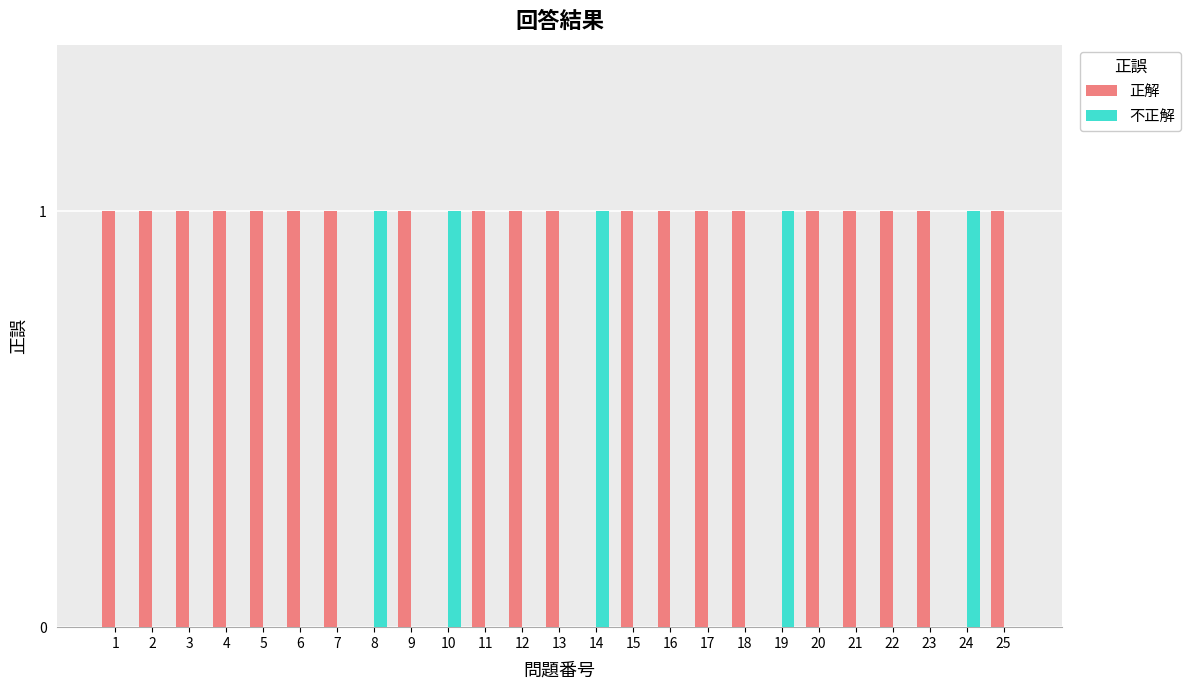

Which series has the largest total across all categories?

正解